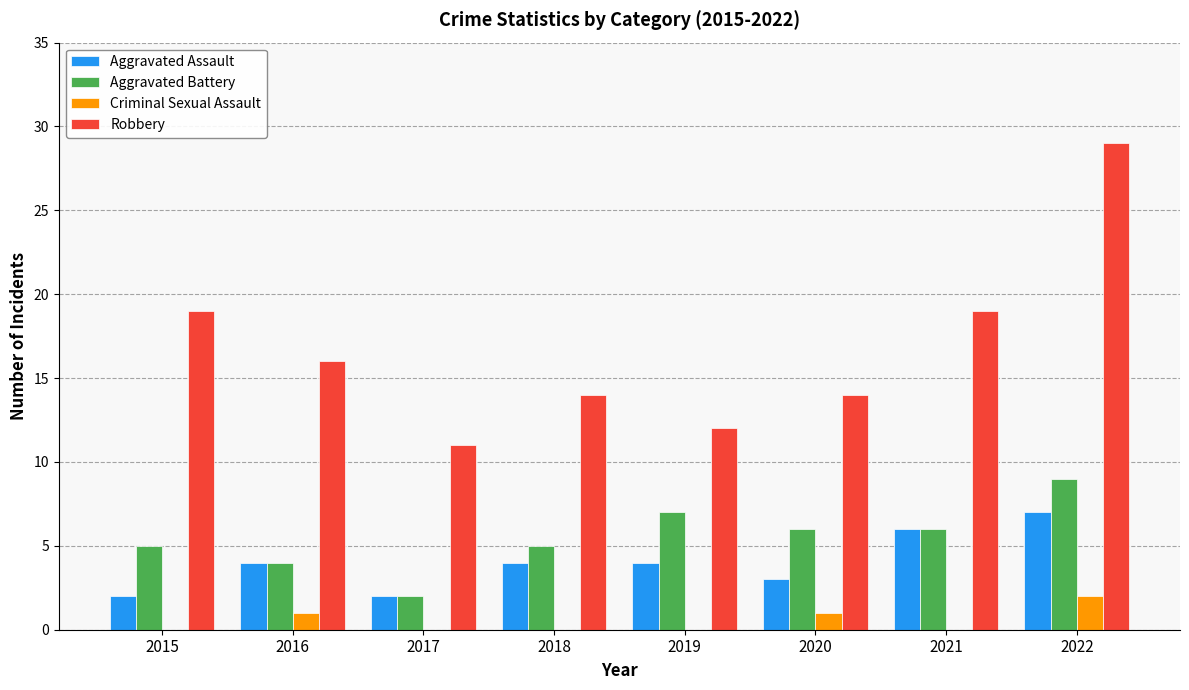

Which series changed the most between 2018 and 2021?

Robbery